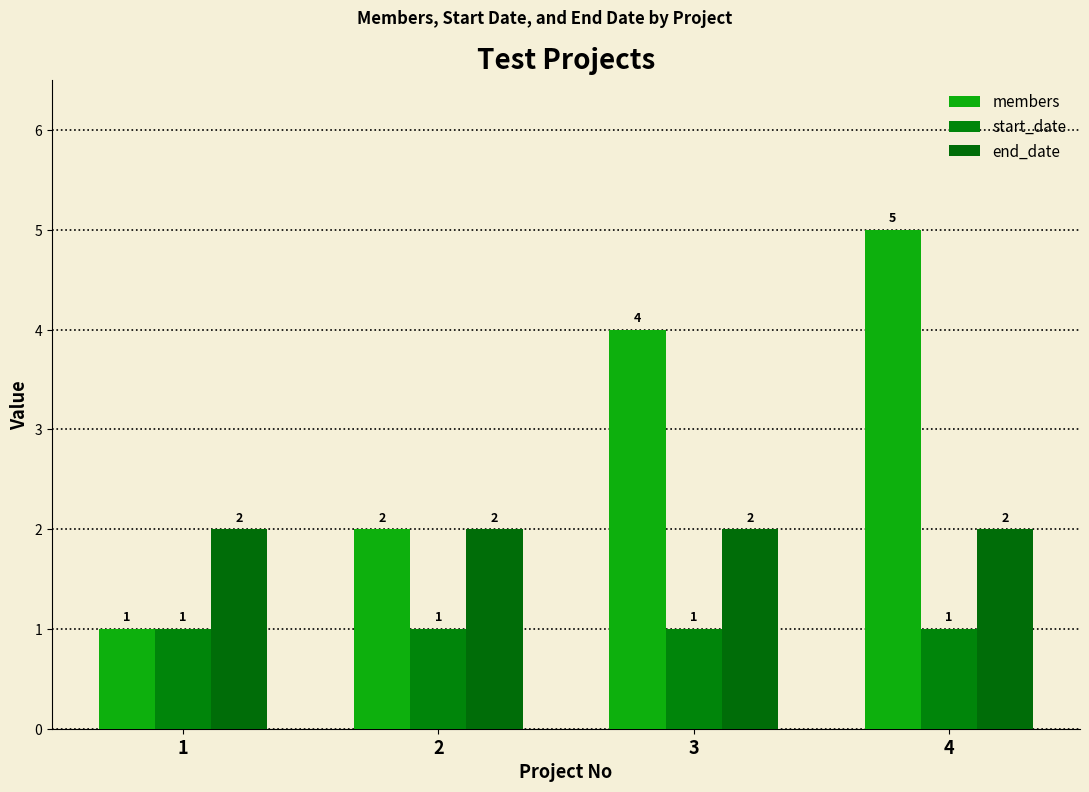

List the series in order of their overall mean, lowest first.

start_date, end_date, members